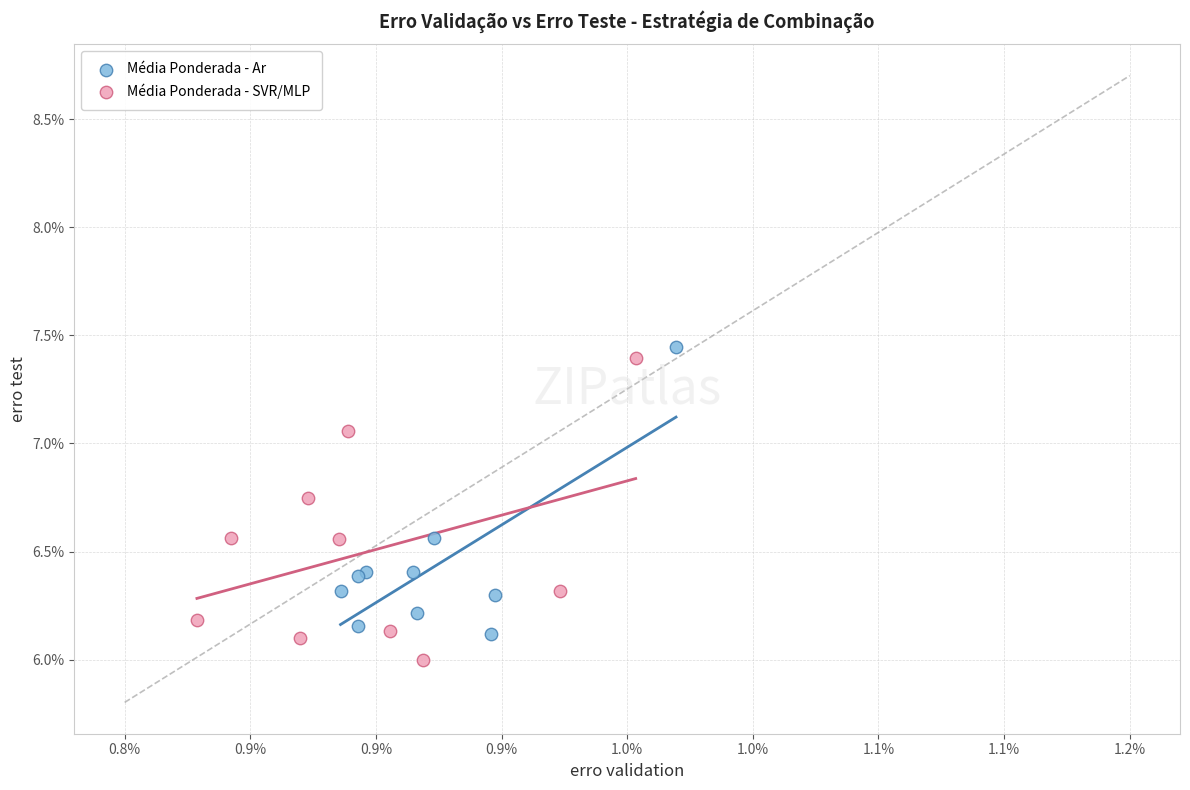

What are all the series names shown in the legend?

Média Ponderada - Ar, Média Ponderada - SVR/MLP